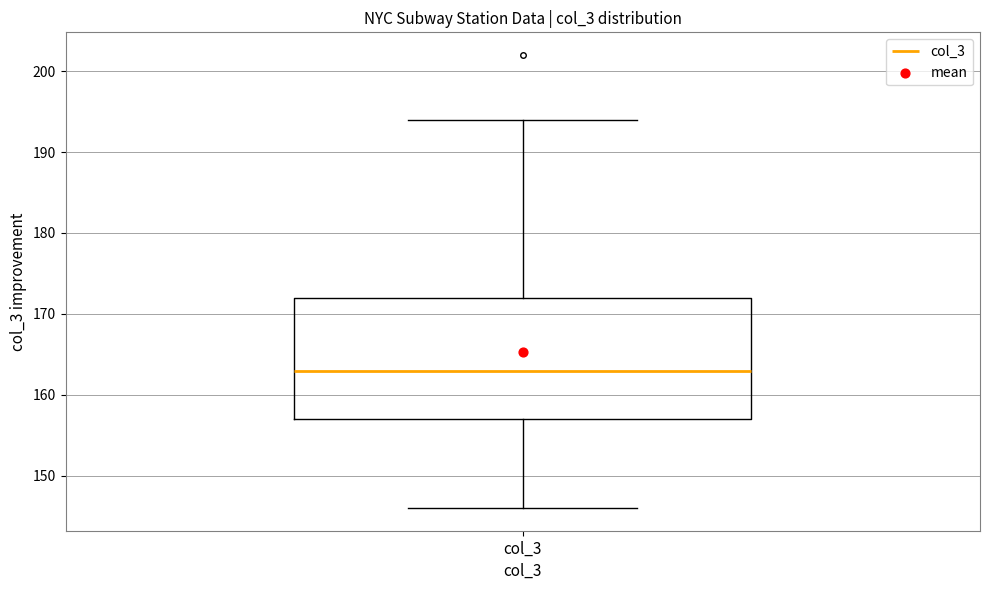

Transcribe this box plot: give where the median line is, the range the box spans, and where the two whiskers end, as read against the y-axis. The values are not printed on the chart, so give them approximately, as read against the axis.

median 163, box 157 to 172, whiskers 146 to 194